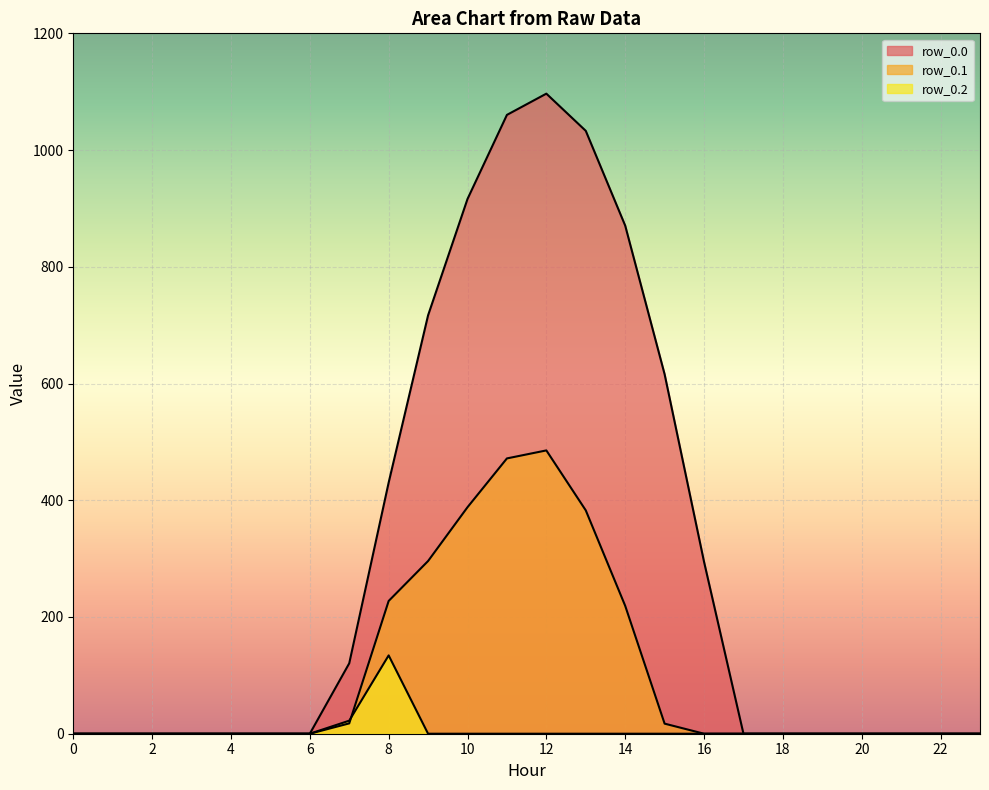

How many lines are shown in the chart?

3